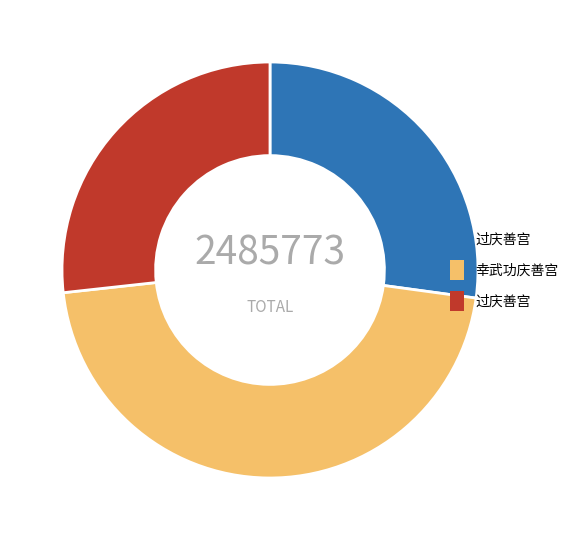

Does any single category account for the majority?

No